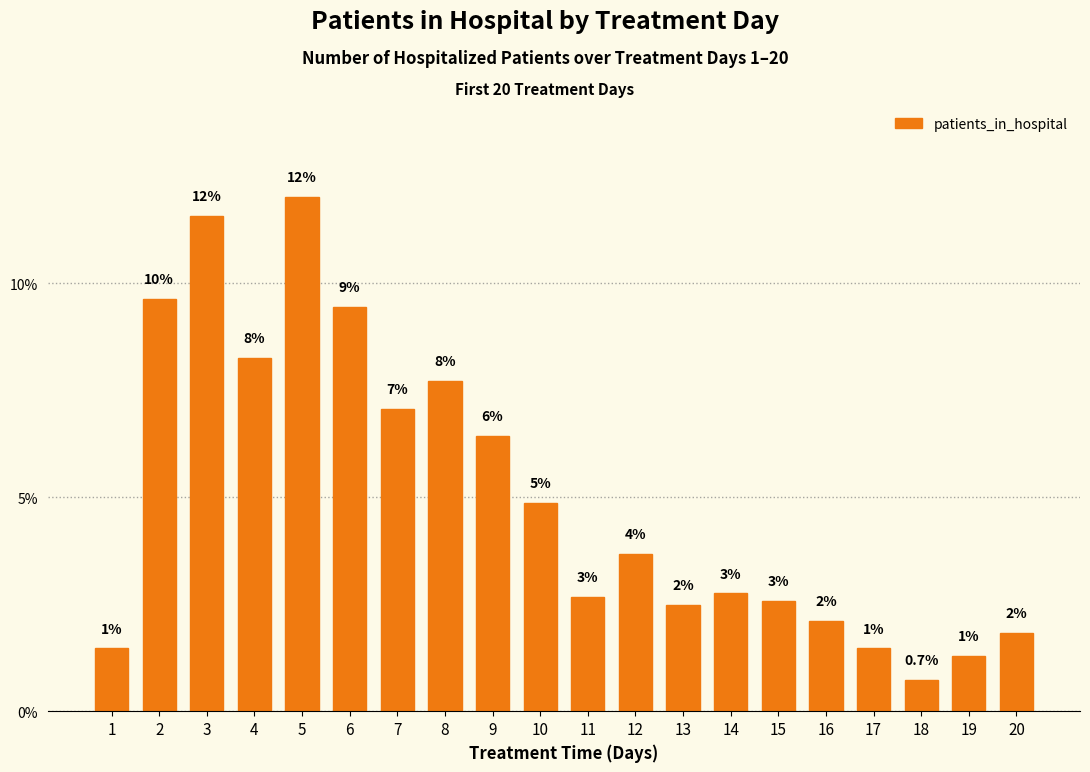

How many bars are there in total?

20